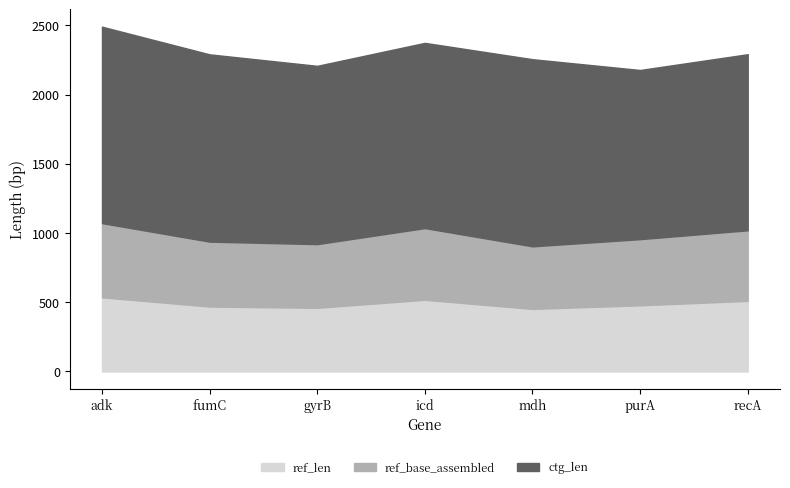

How many series are shown in this chart?

3